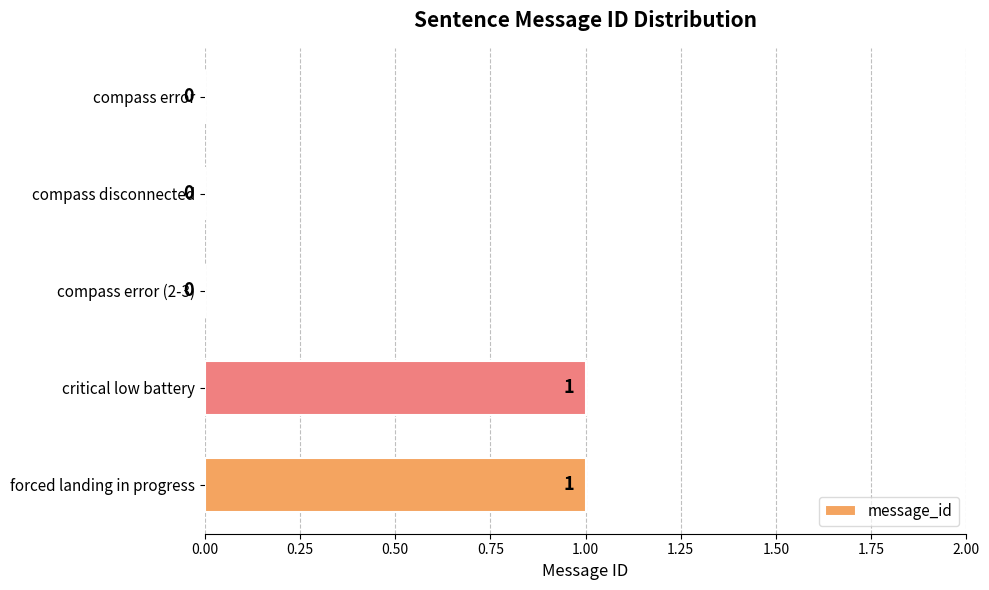

What is the sum of all values?

2